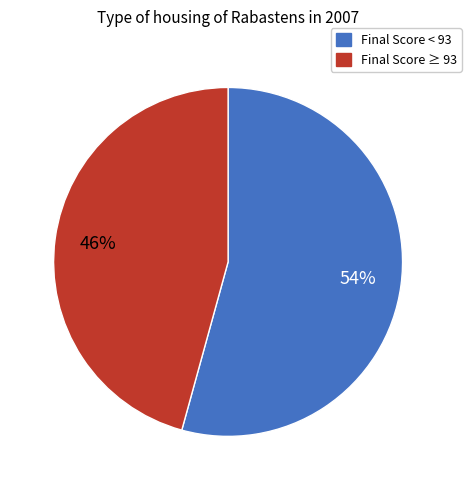

How many slices are in this pie chart?

2